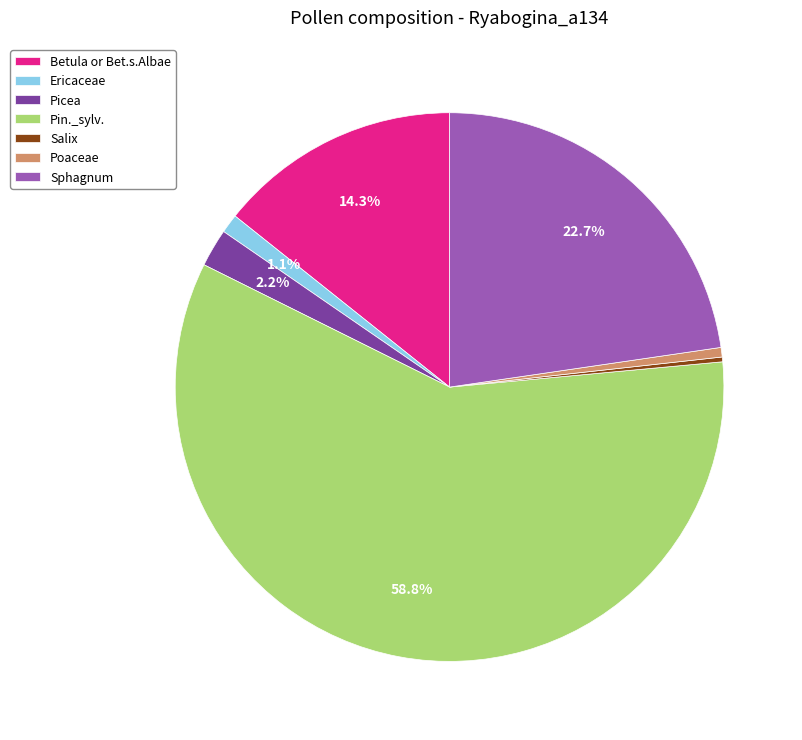

Which category accounts for the majority?

Pin._sylv.